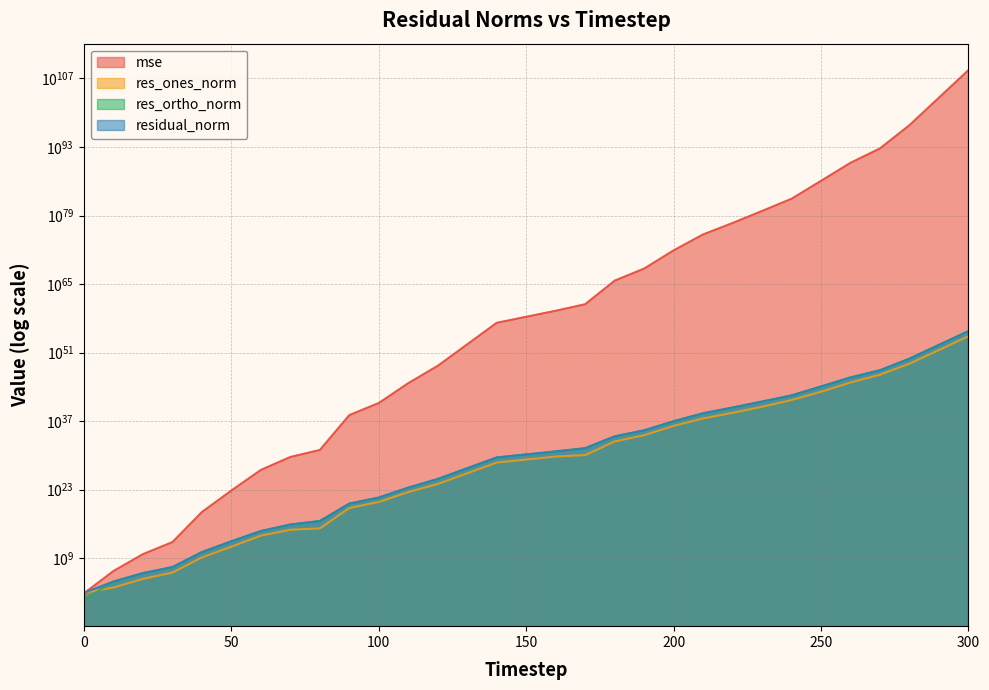

Which label corresponds to the largest value in the chart?

300